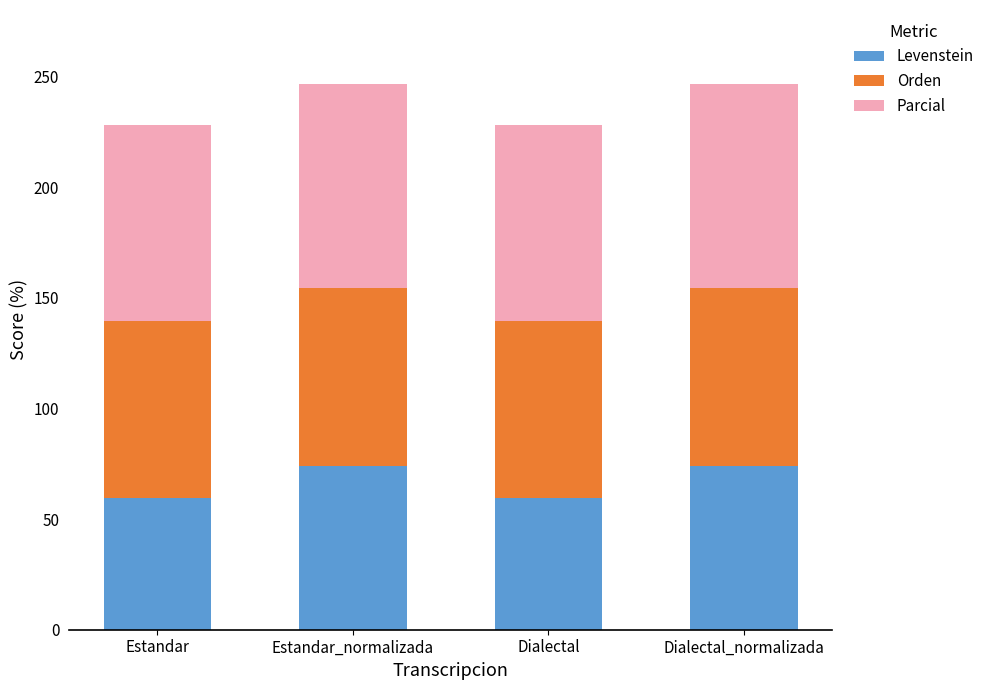

Are the bars horizontal?

No